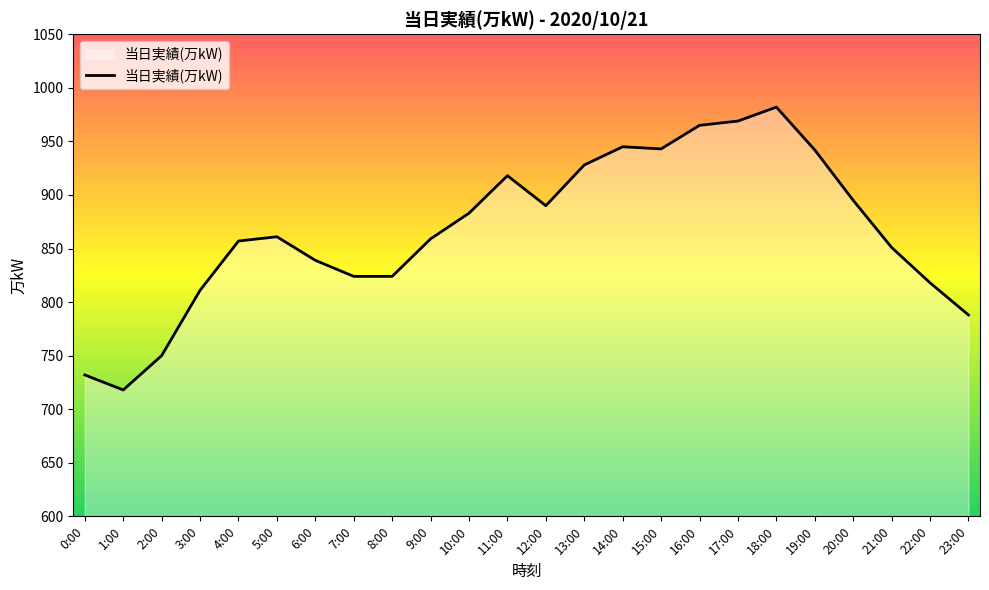

What is the difference between the maximum and minimum values?

264